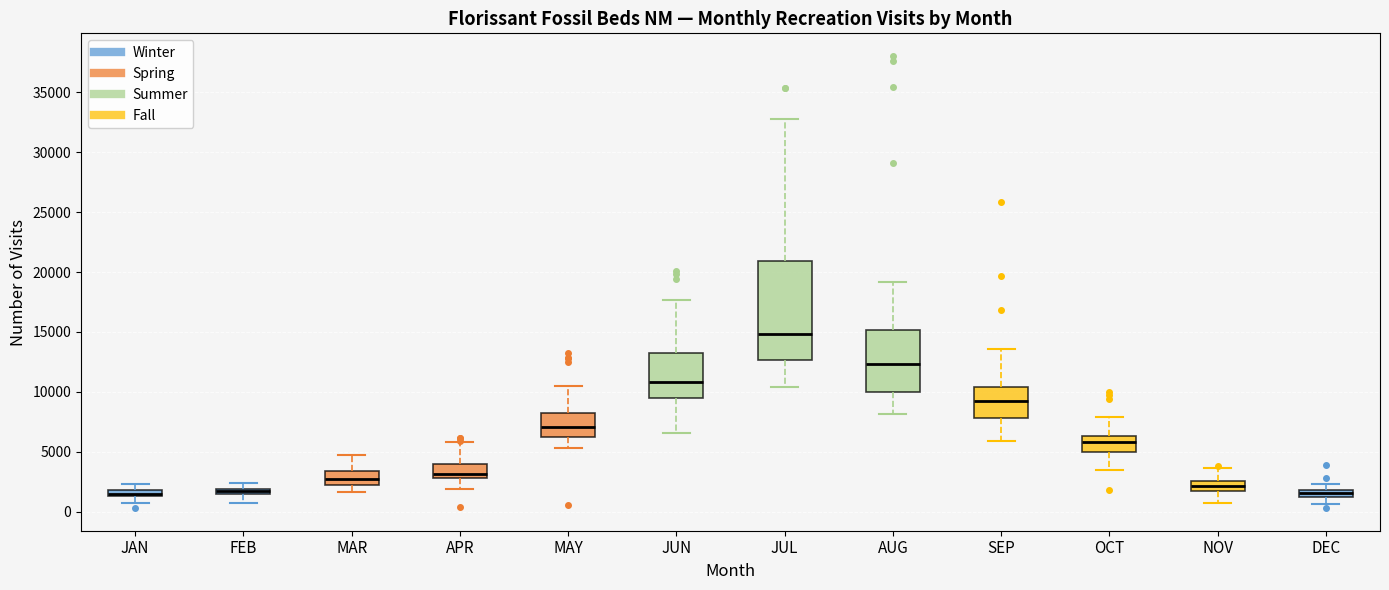

Which box is the tallest, from its lower edge to its upper edge?

JUL